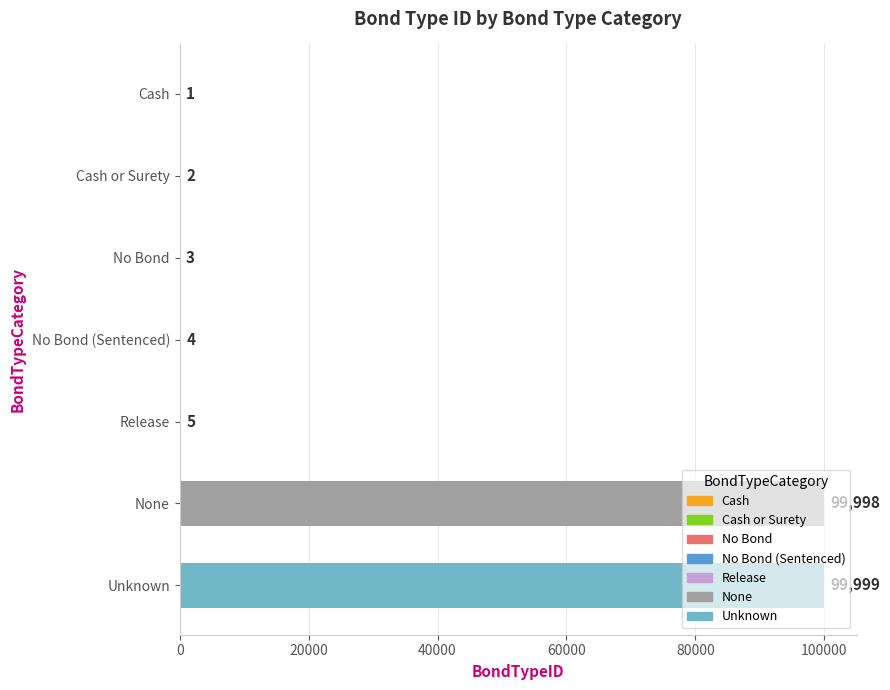

The value at None is 99998. True or false?

True